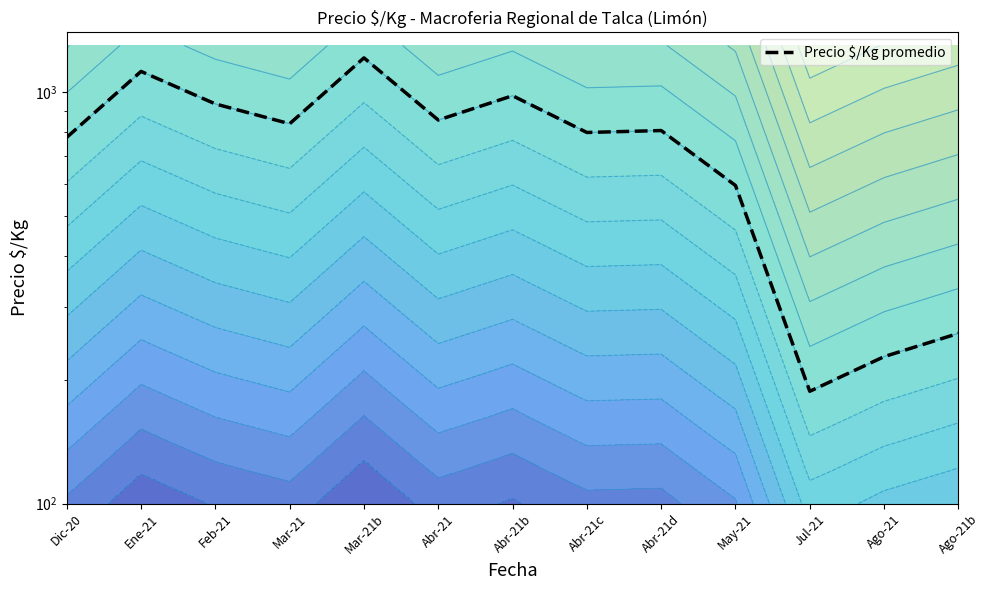

Where is the first local maximum?

Ene-21